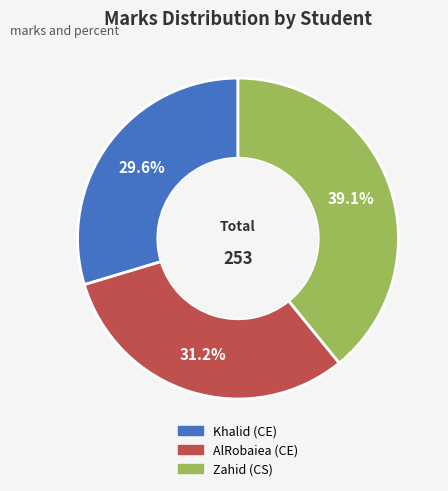

Is there a majority slice in this chart?

No